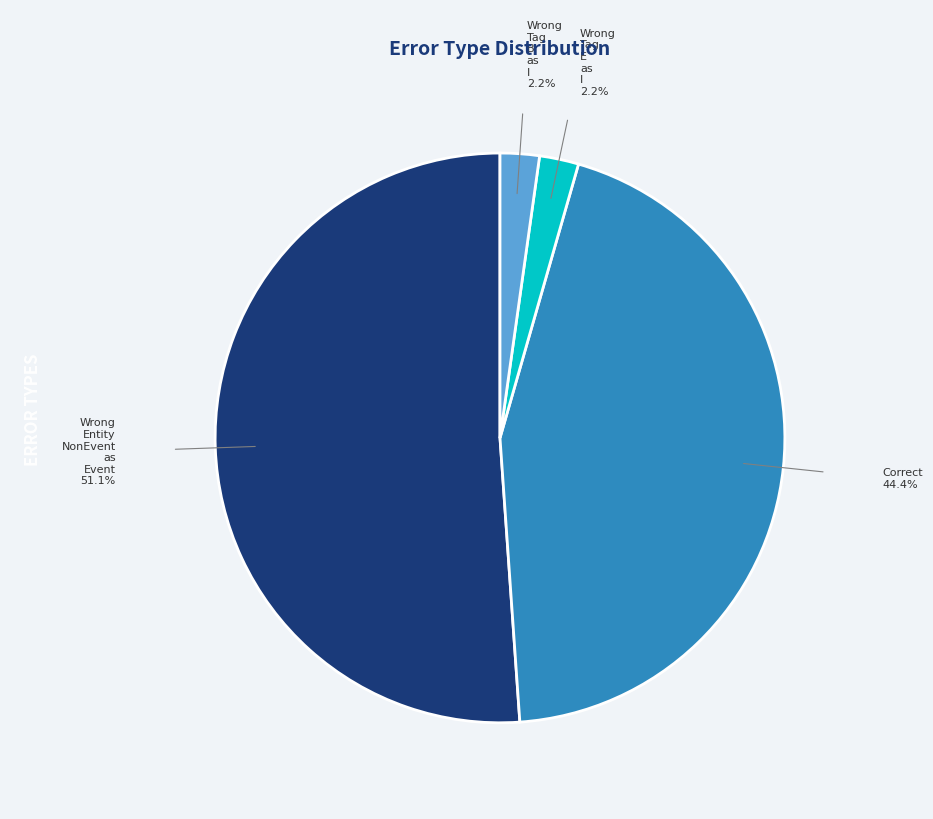

Is there a majority slice in this chart?

Yes